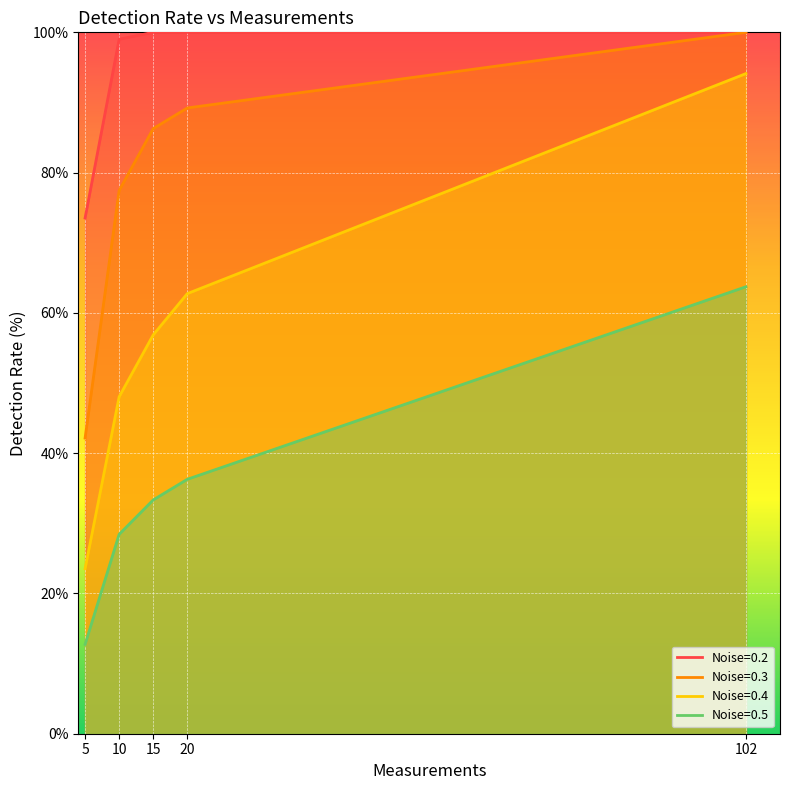

Reading right to left, what are all the values shown in this chart?

Noise=0.2: 100.0	100.0	100.0	99.0	73.5
Noise=0.3: 100.0	89.2	86.3	77.5	42.2
Noise=0.4: 94.1	62.7	56.9	48.0	23.5
Noise=0.5: 63.7	36.3	33.3	28.4	12.7